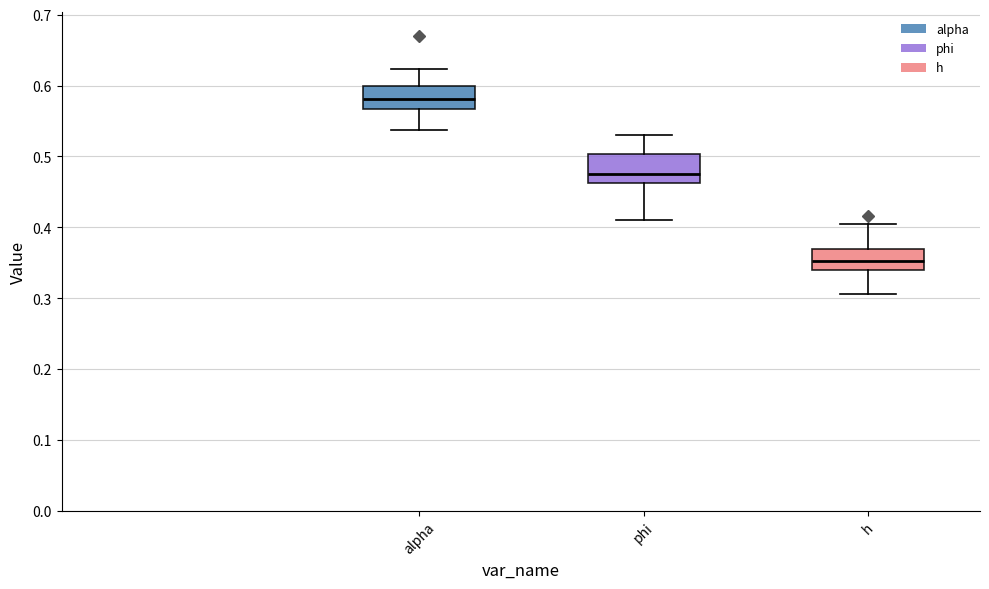

Reading left to right, read every box against the y-axis: the position of its median line, the range the box covers, and the ends of its whiskers. The values are not printed on the chart, so give them approximately, as read against the axis.

alpha: median 0.58, box 0.57 to 0.60, whiskers 0.54 to 0.62
phi: median 0.48, box 0.46 to 0.50, whiskers 0.41 to 0.53
h: median 0.35, box 0.34 to 0.37, whiskers 0.31 to 0.40